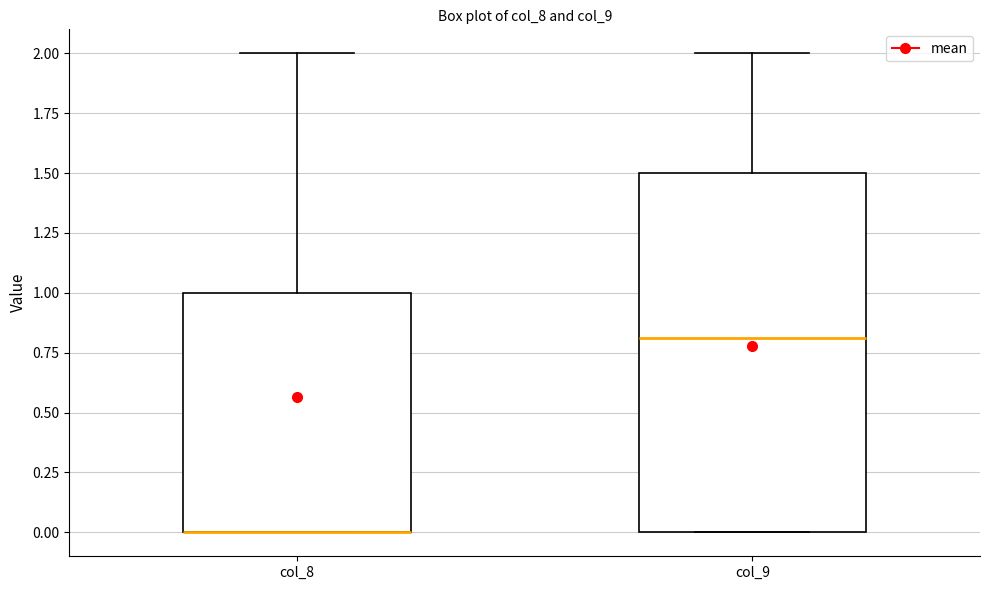

Reading left to right, read every box against the y-axis: the position of its median line, the range the box covers, and the ends of its whiskers. The values are not printed on the chart, so give them approximately, as read against the axis.

col_8: median 0.0 (drawn on the box's lower edge), box 0.0 to 1.0, whiskers 0.0 to 2.0
col_9: median 0.8, box 0.0 to 1.5, whiskers 0.0 to 2.0